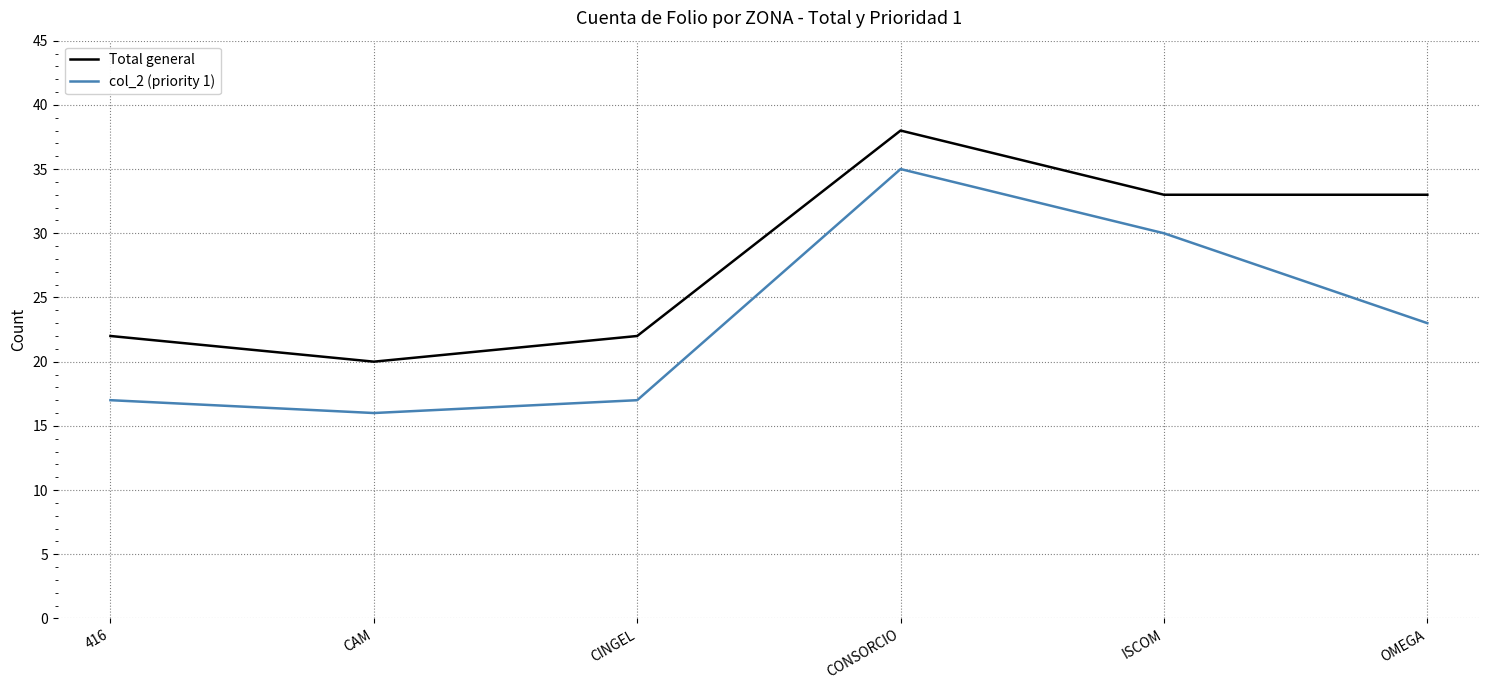

How many lines are shown in the chart?

2